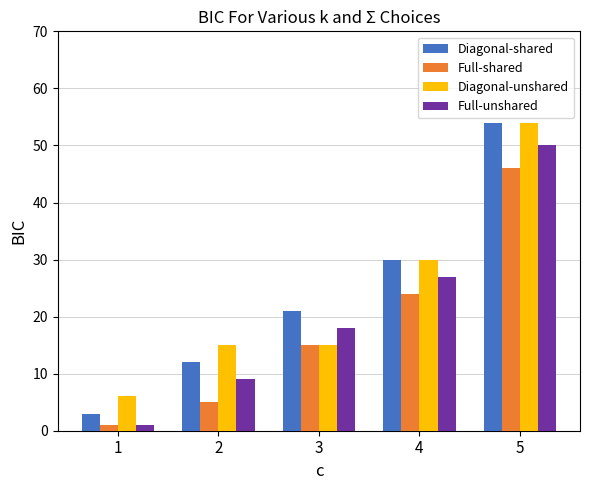

The value of Diagonal-shared at 3 is 32. True or false?

False